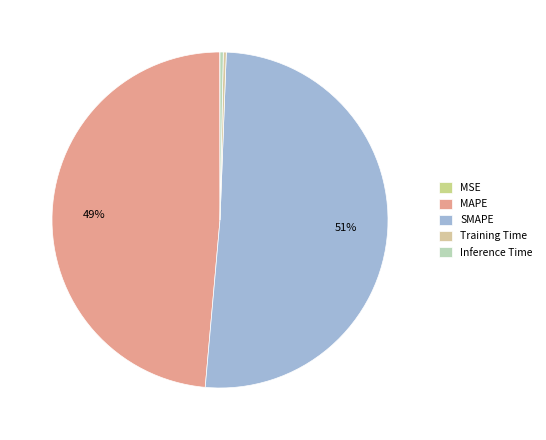

To the nearest percent, what is the difference between the largest and smallest slice percentages?

51%